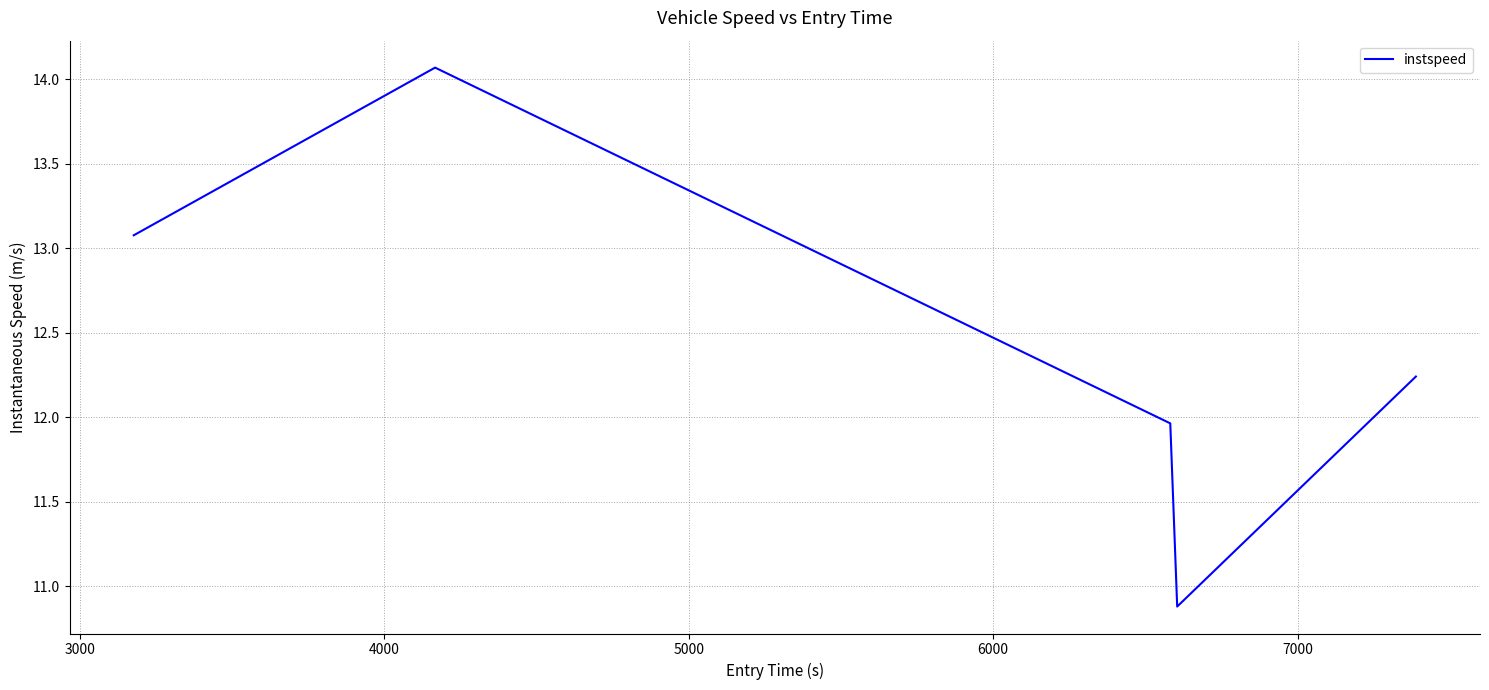

Does the chart have visible grid lines?

Yes